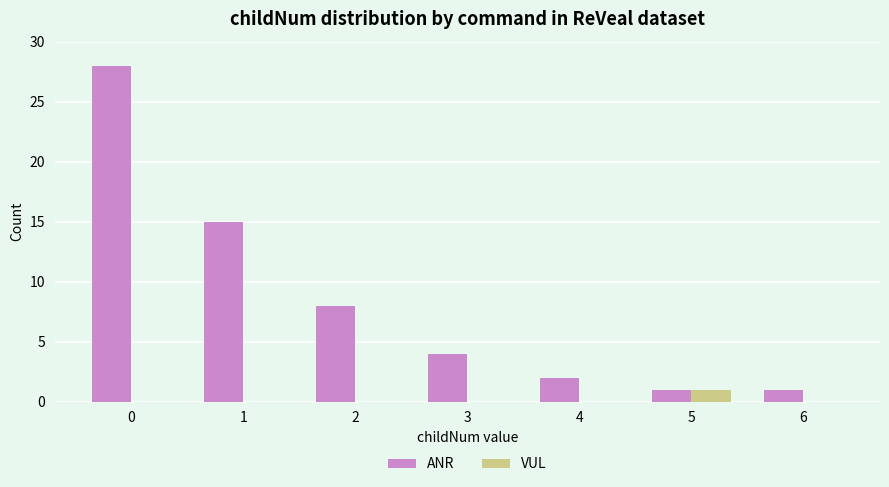

How many series are shown in this chart?

2